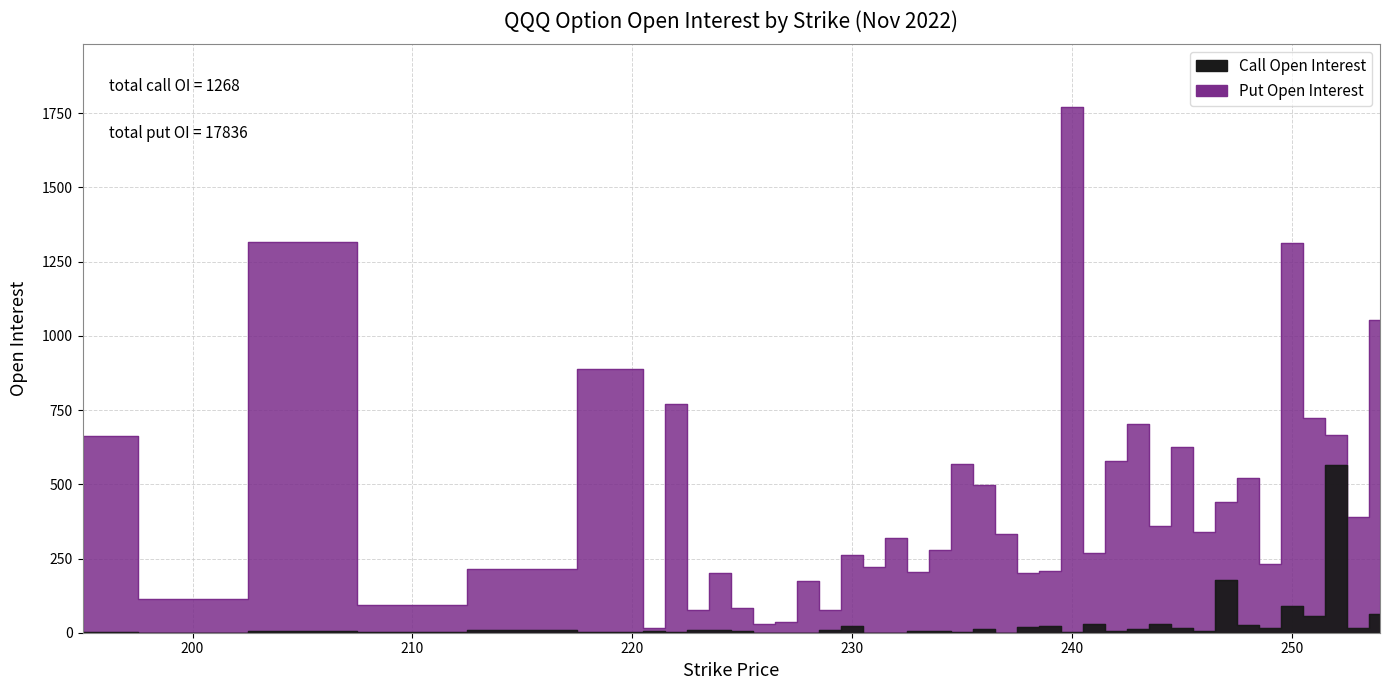

At how many categories does at least one series exceed 1126?

3